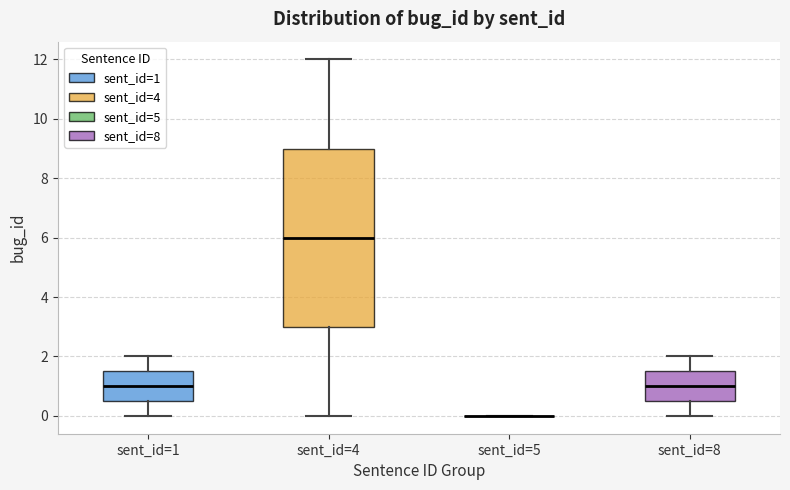

Reading left to right, read every box against the y-axis: the position of its median line, the range the box covers, and the ends of its whiskers. The values are not printed on the chart, so give them approximately, as read against the axis.

sent_id=1: median 1.0, box 0.6 to 1.6, whiskers 0.0 to 2.0
sent_id=4: median 6.0, box 3.0 to 9.0, whiskers 0.0 to 12.0
sent_id=5: box collapsed to a line at 0.0, whiskers 0.0 to 0.0
sent_id=8: median 1.0, box 0.6 to 1.6, whiskers 0.0 to 2.0